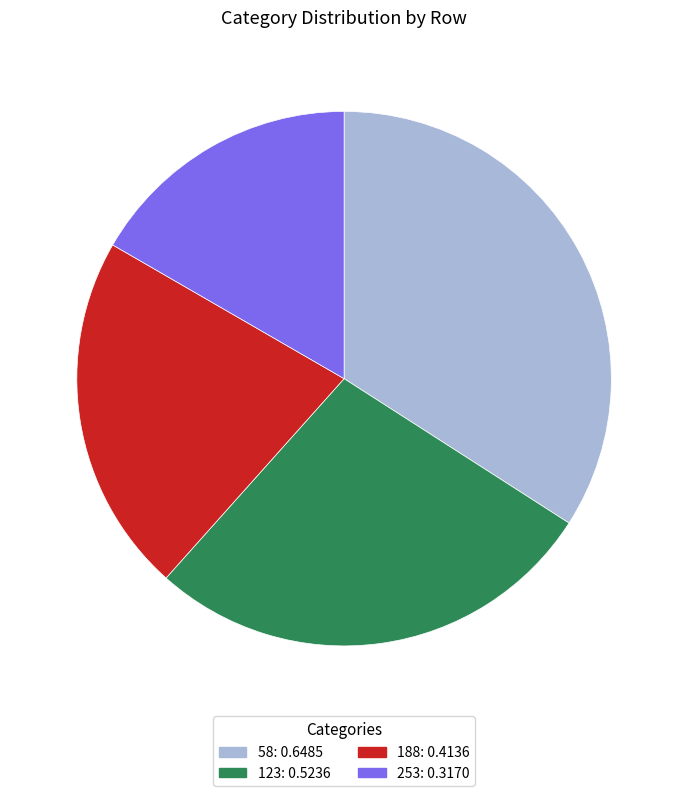

Which has a higher value, 123 or 253?

123